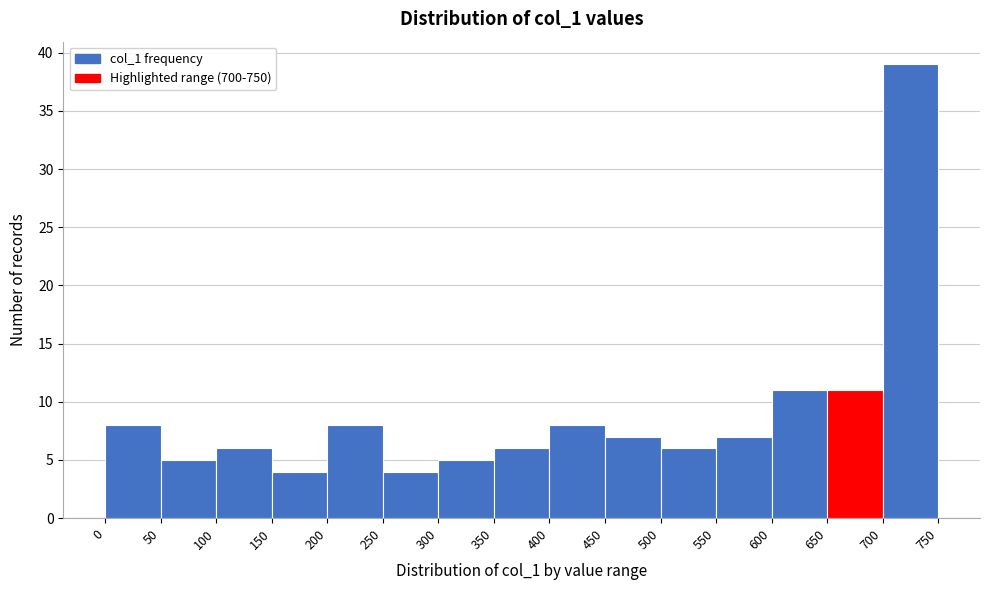

Over which range of the x-axis is the bar tallest?

700 to 750